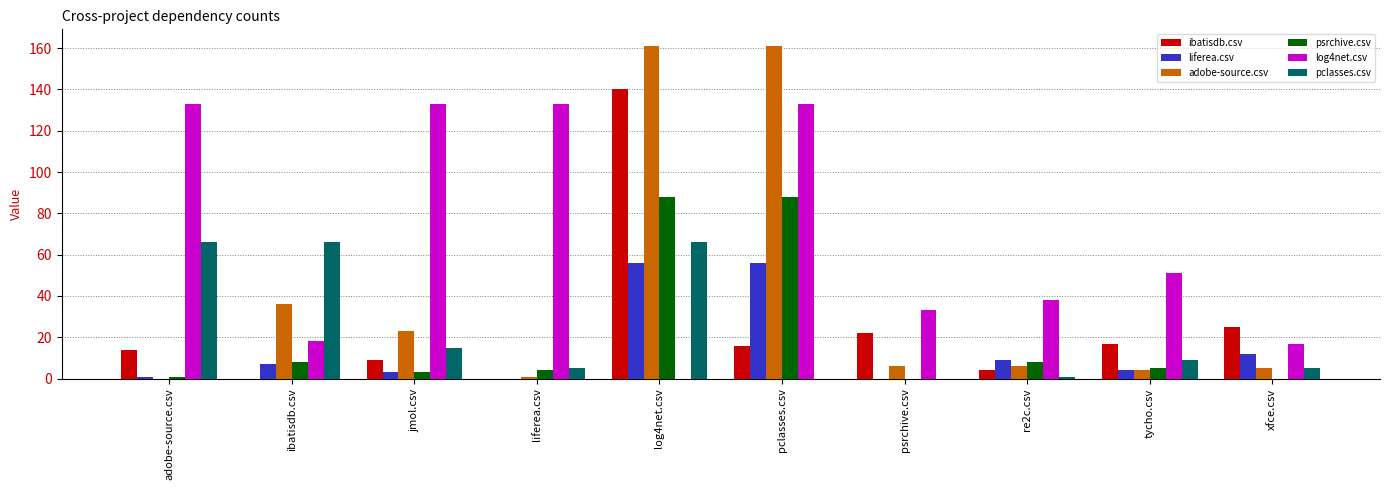

At which label is log4net.csv closest to 66?

tycho.csv